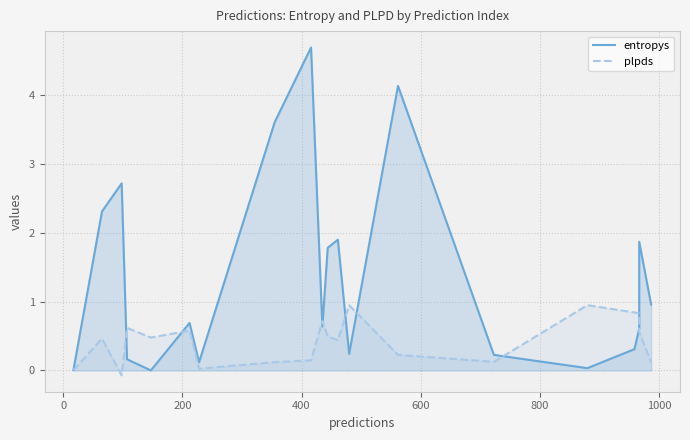

Which series has the largest total across all categories?

entropys